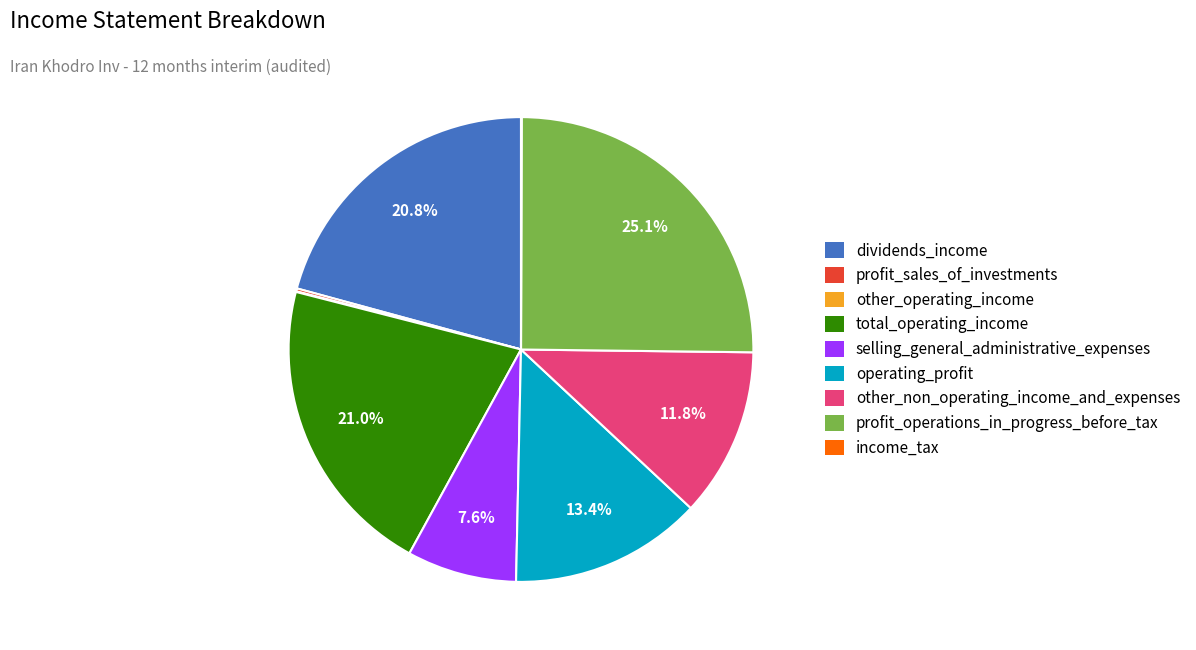

To the nearest percent, what is the average slice percentage?

11%